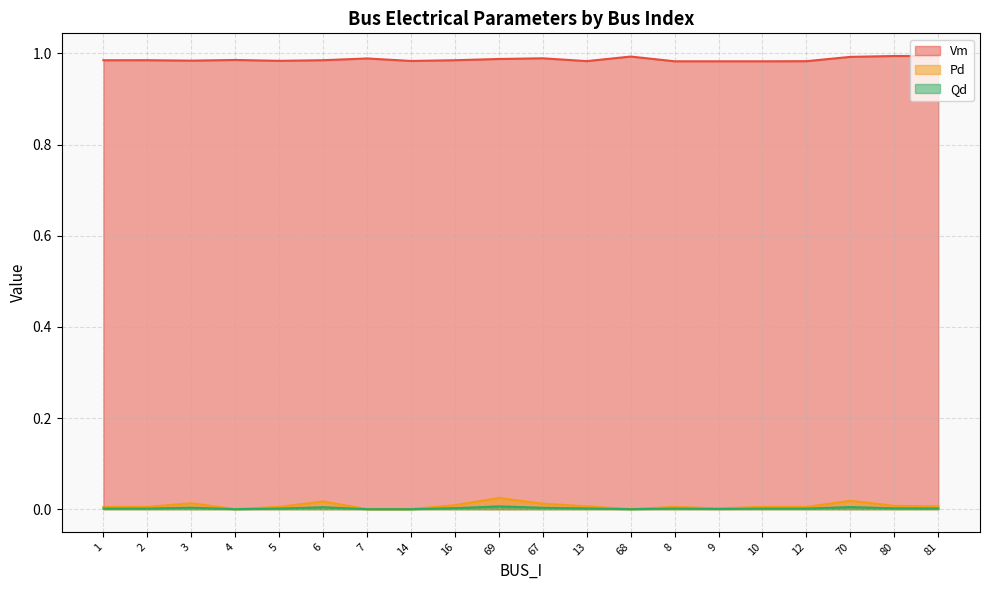

True or false: Qd has a value of 0.0 at 4.

True